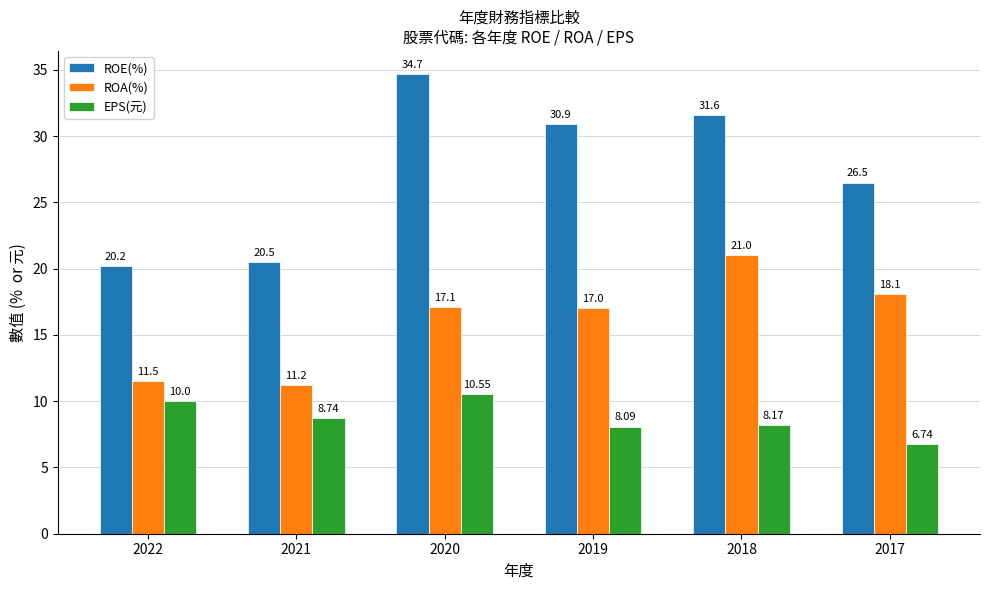

Which label corresponds to the smallest value in the chart?

2017